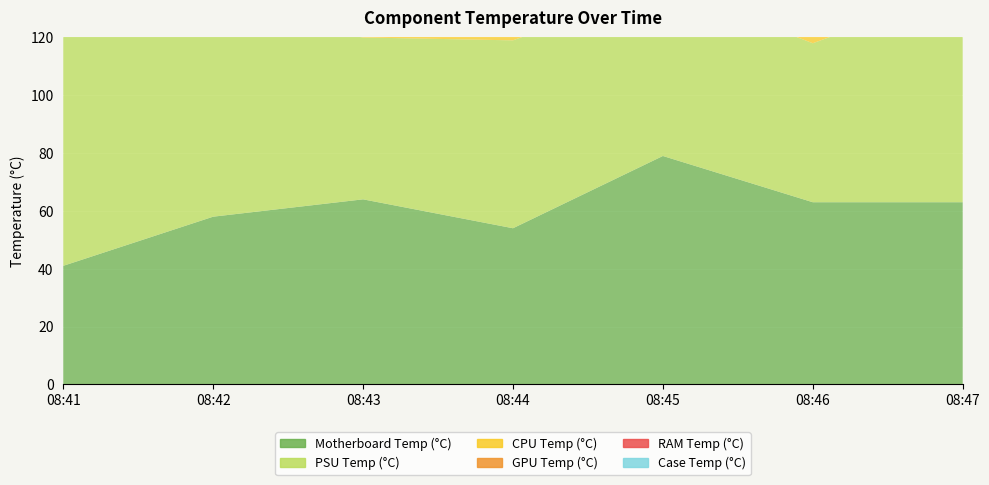

Reading left to right, extract all data points from this chart.

Motherboard Temp (°C): 08:41=41	08:42=58	08:43=64	08:44=54	08:45=79	08:46=63	08:47=63
PSU Temp (°C): 08:41=82	08:42=70	08:43=56	08:44=65	08:45=59	08:46=55	08:47=74
CPU Temp (°C): 08:41=70	08:42=64	08:43=64	08:44=52	08:45=67	08:46=59	08:47=72
GPU Temp (°C): 08:41=66	08:42=67	08:43=51	08:44=64	08:45=63	08:46=71	08:47=59
RAM Temp (°C): 08:41=45	08:42=66	08:43=74	08:44=73	08:45=65	08:46=66	08:47=58
Case Temp (°C): 08:41=64	08:42=62	08:43=69	08:44=72	08:45=66	08:46=66	08:47=76